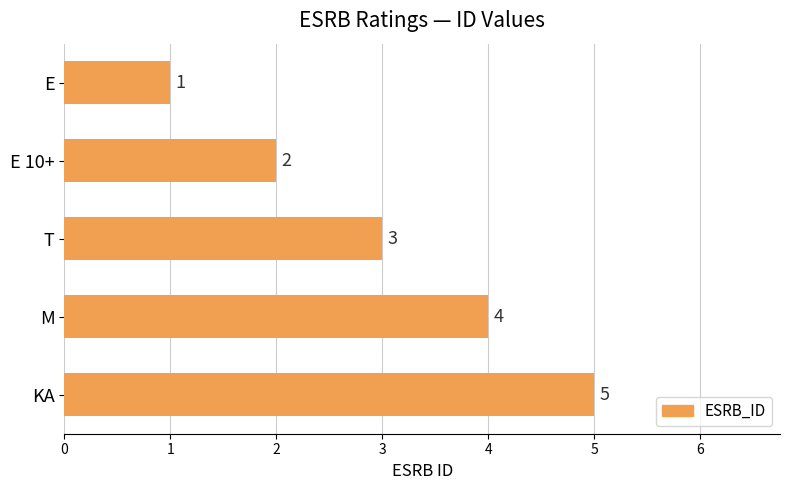

How many data points are less than 3?

2